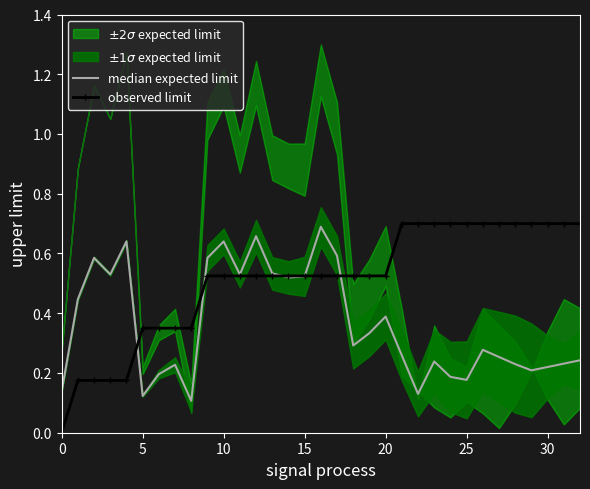

What is the label of the 4th point from the left?

15